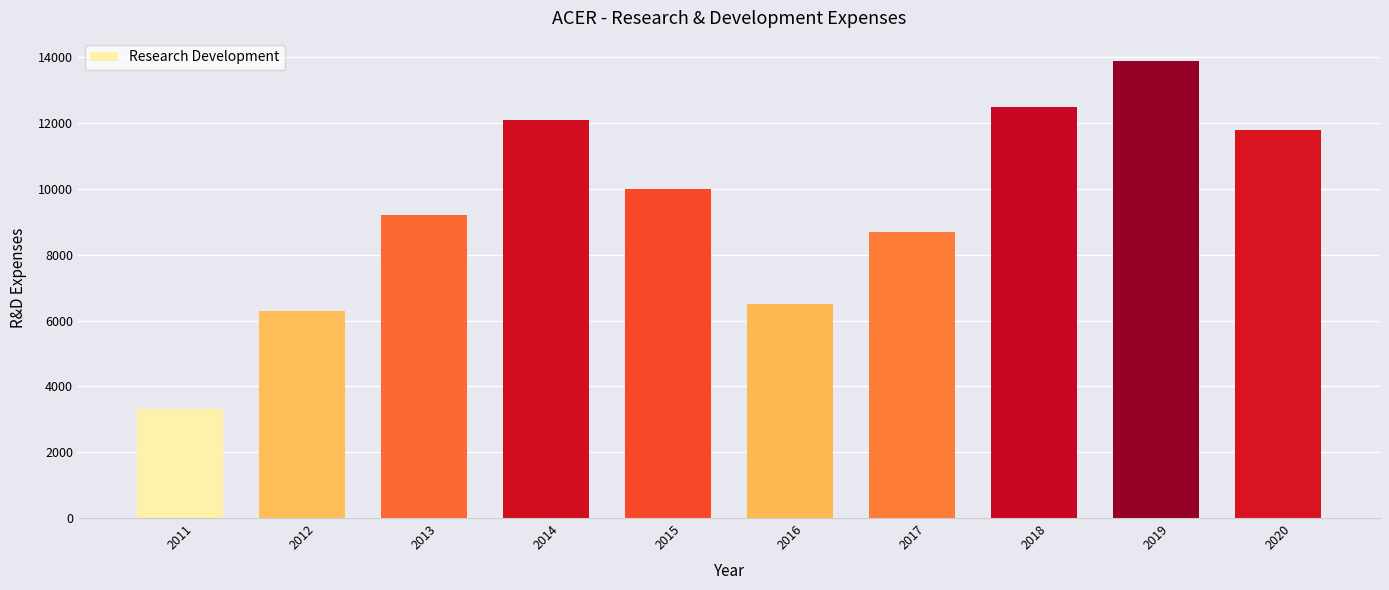

What is the difference between the values at 2020 and 2013?

2600